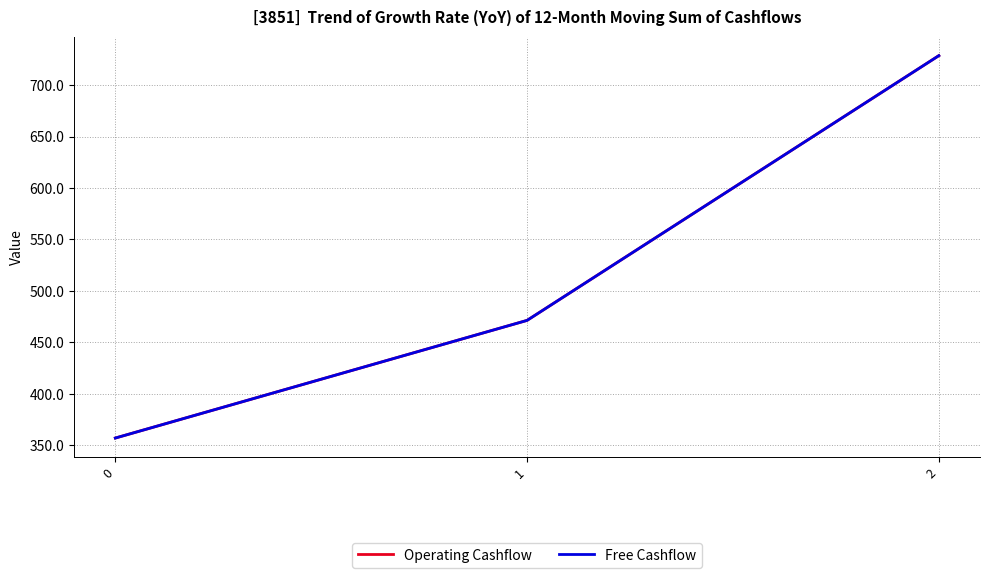

Is this an area chart (filled region under the line)?

No